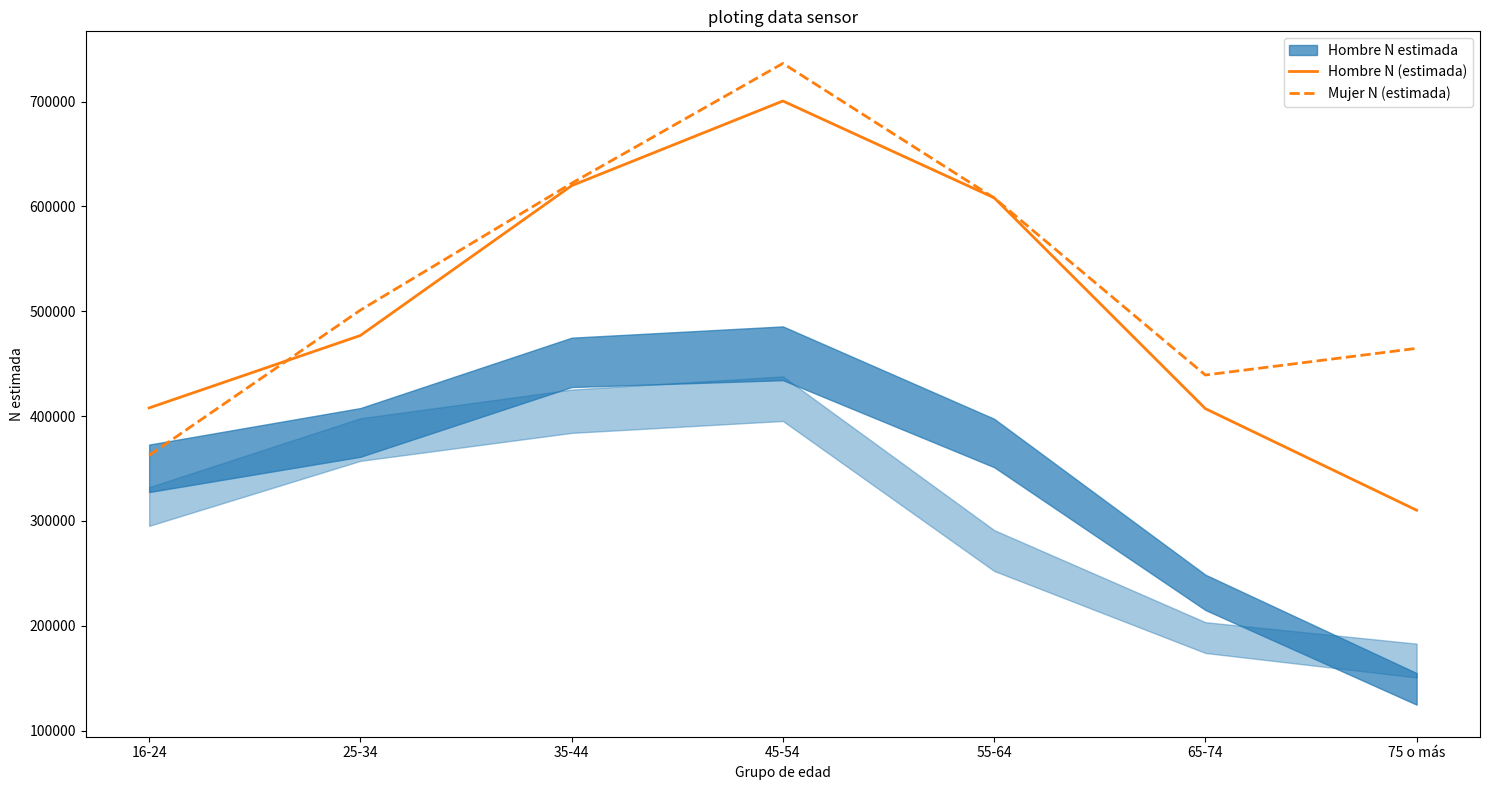

What is the difference between the highest and lowest values at 45-54?

35878